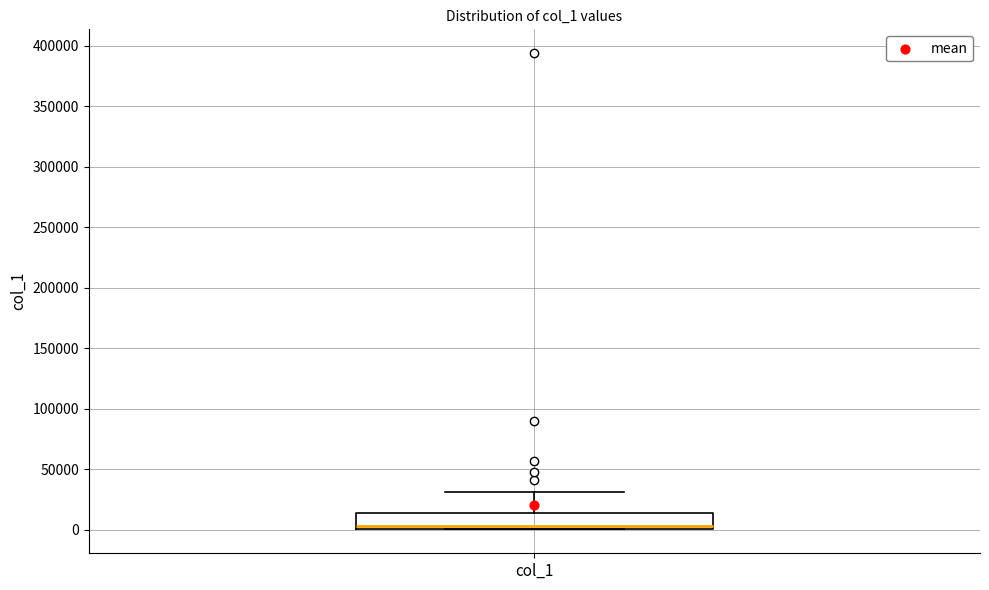

Where is the lower edge of the box for col_1 on the y-axis? The values are not printed on the chart, so give them approximately, as read against the axis.

0